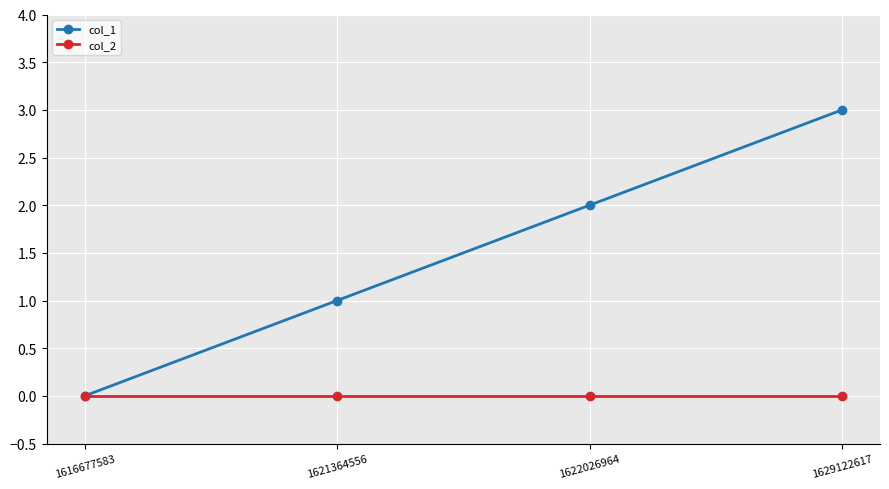

What is the average value of the col_1 series?

2